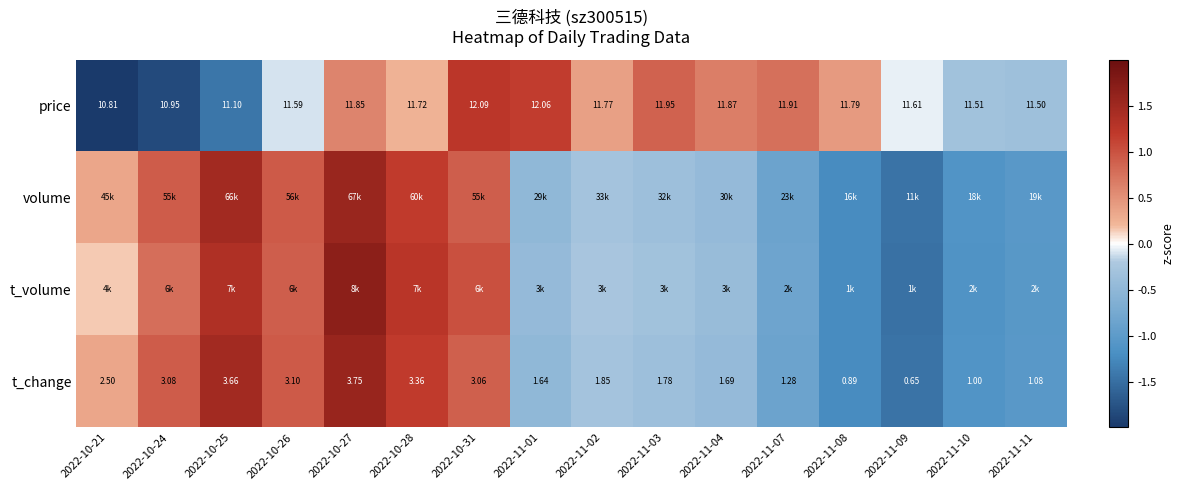

How many categories are shown in the chart?

16